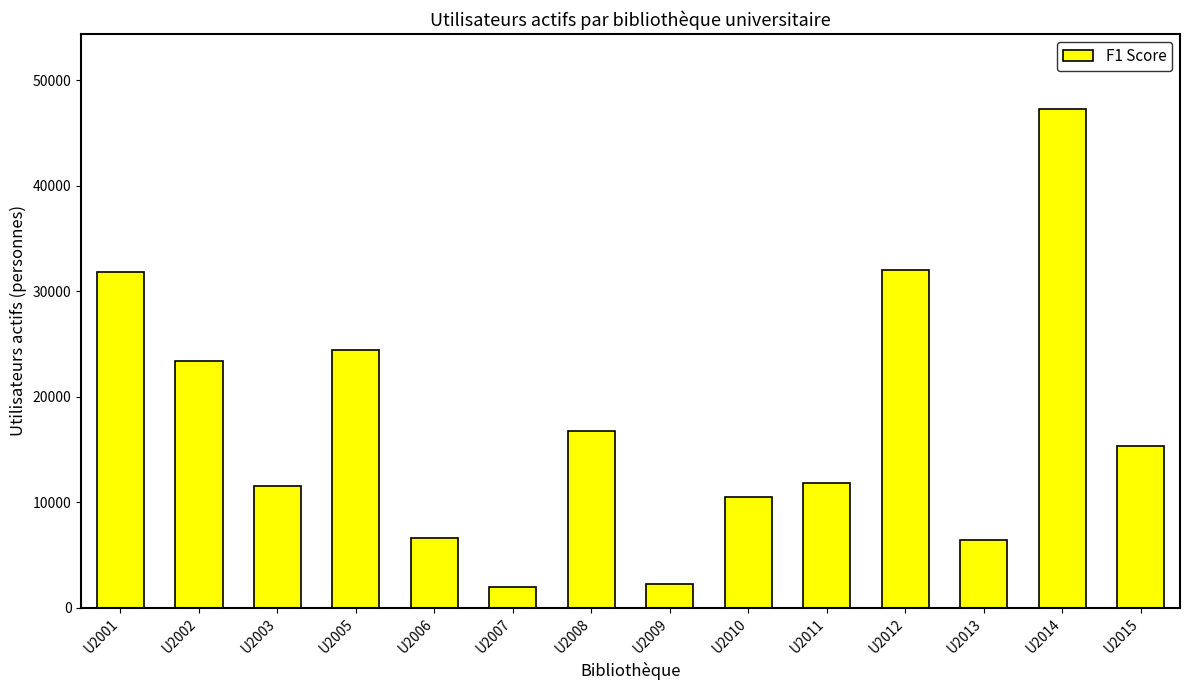

What is the maximum value shown in the chart?

47294